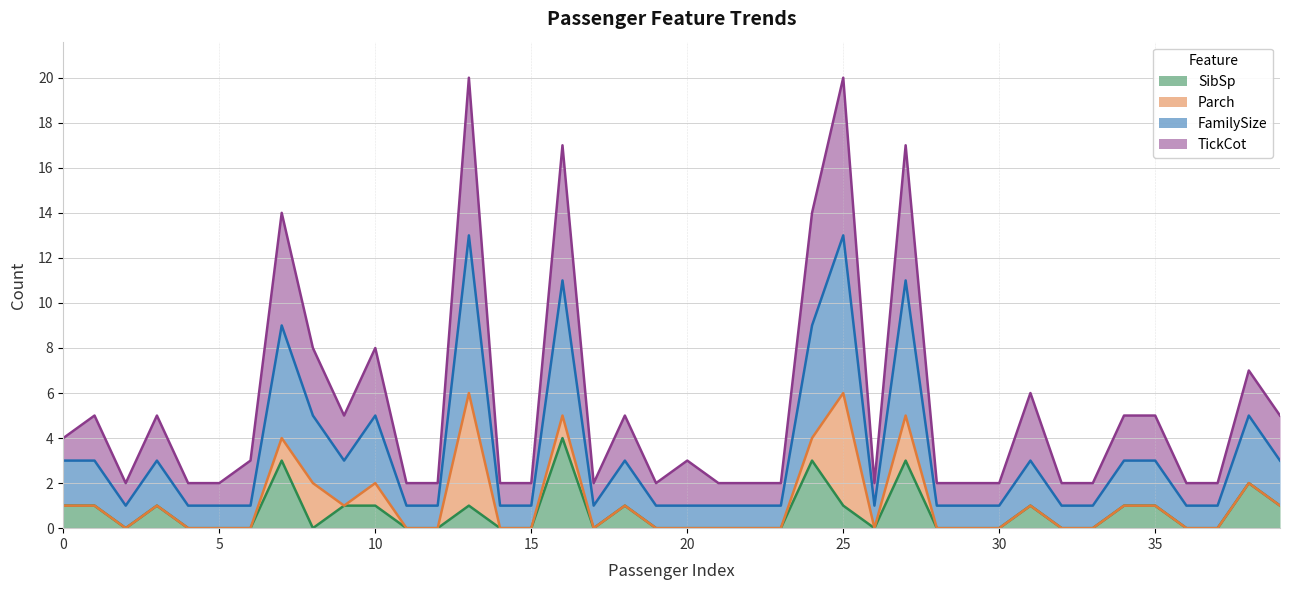

True or false: SibSp and TickCot intersect in this chart.

False